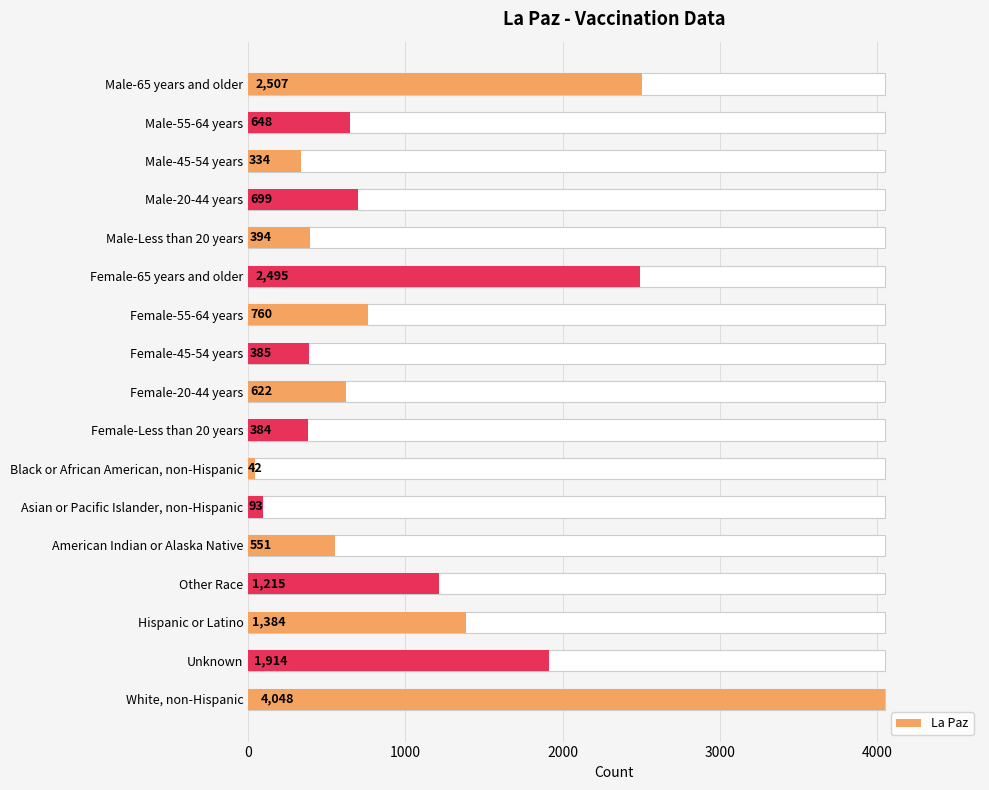

How many data points does each series have?

17